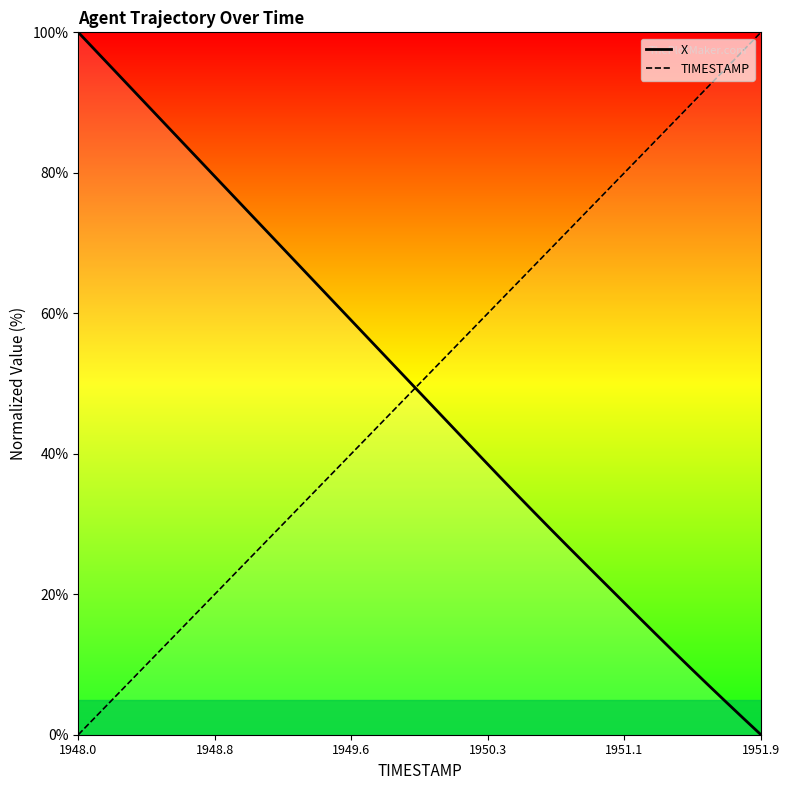

True or false: X and TIMESTAMP cross at least once.

True